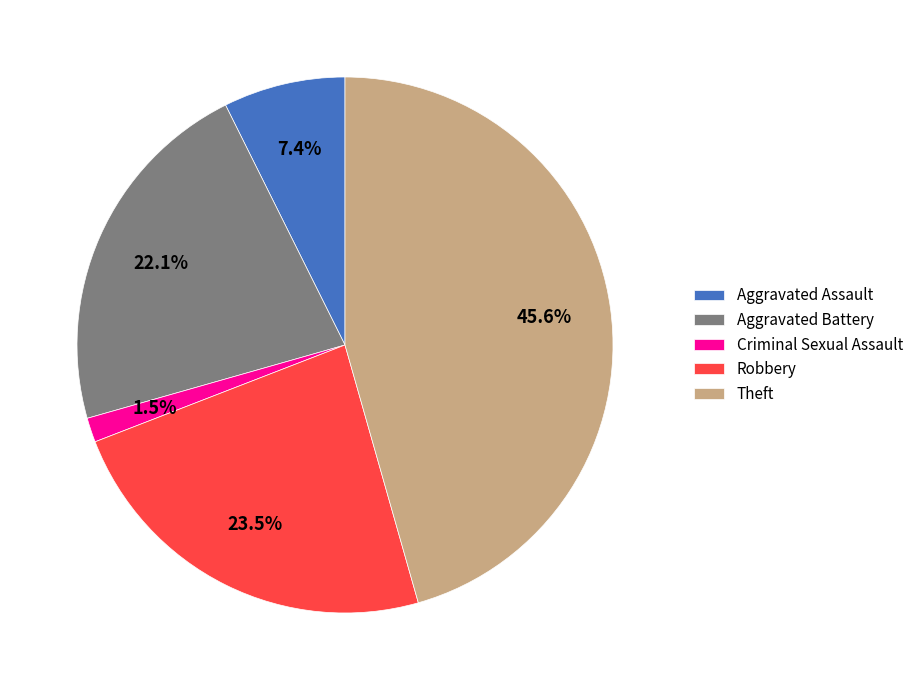

Between Aggravated Battery and Robbery, which is larger?

Robbery